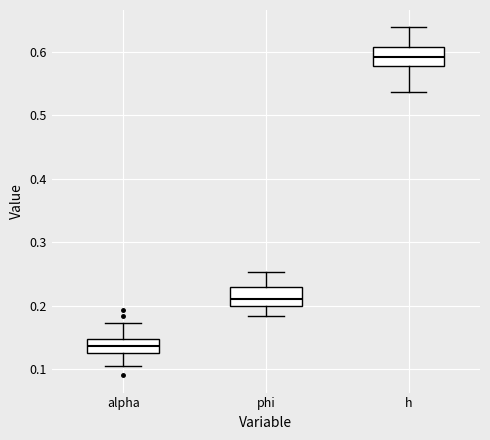

Where is the upper edge of the box for alpha on the y-axis? The values are not printed on the chart, so give them approximately, as read against the axis.

0.15